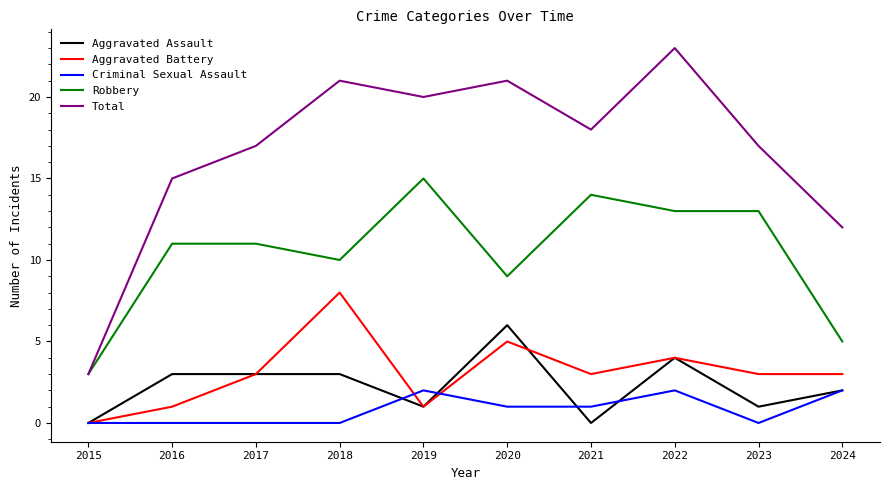

Is the value of Total at 2018 greater than the value of Criminal Sexual Assault at 2021?

Yes